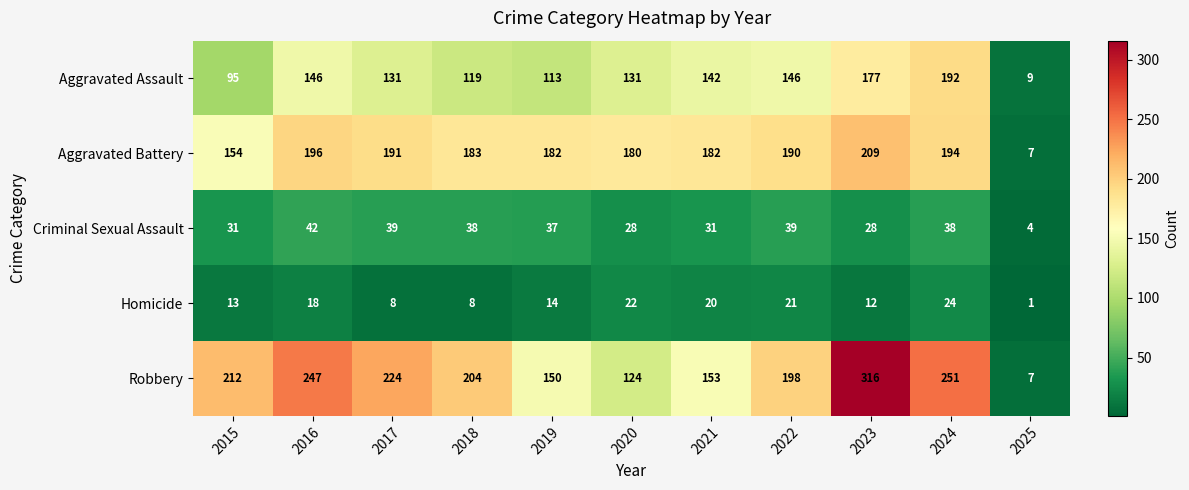

How many data points does each series have?

11